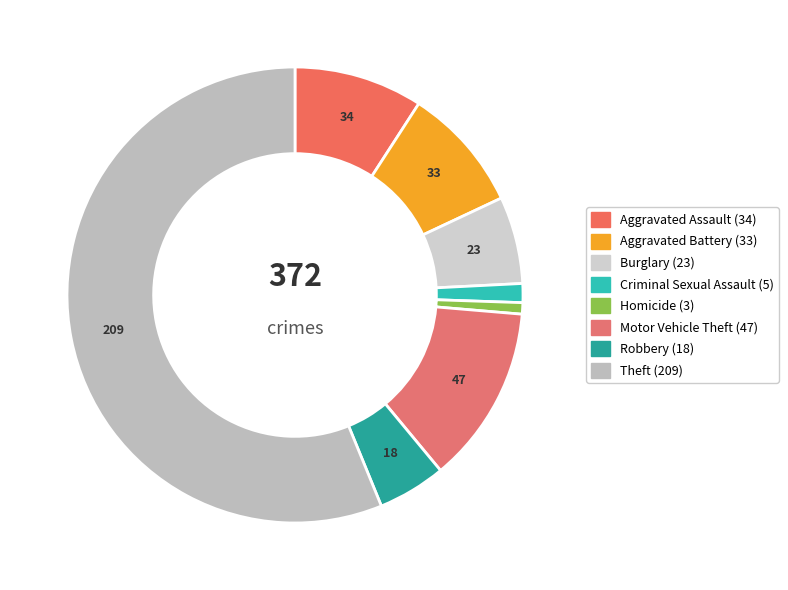

What is the largest slice in the pie chart?

Theft